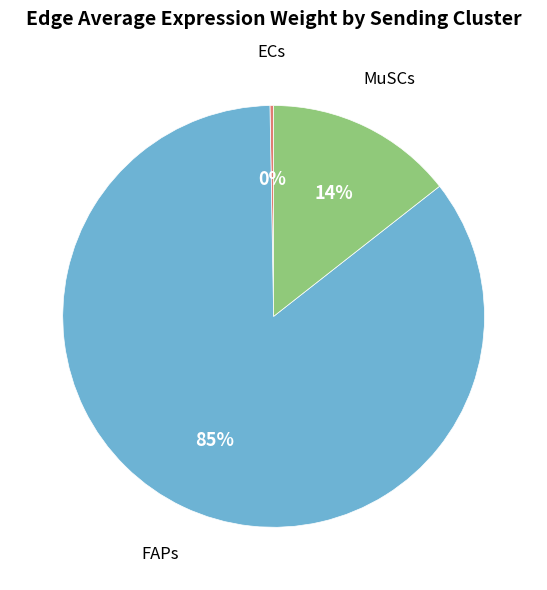

To the nearest percent, what is the average slice percentage?

33%